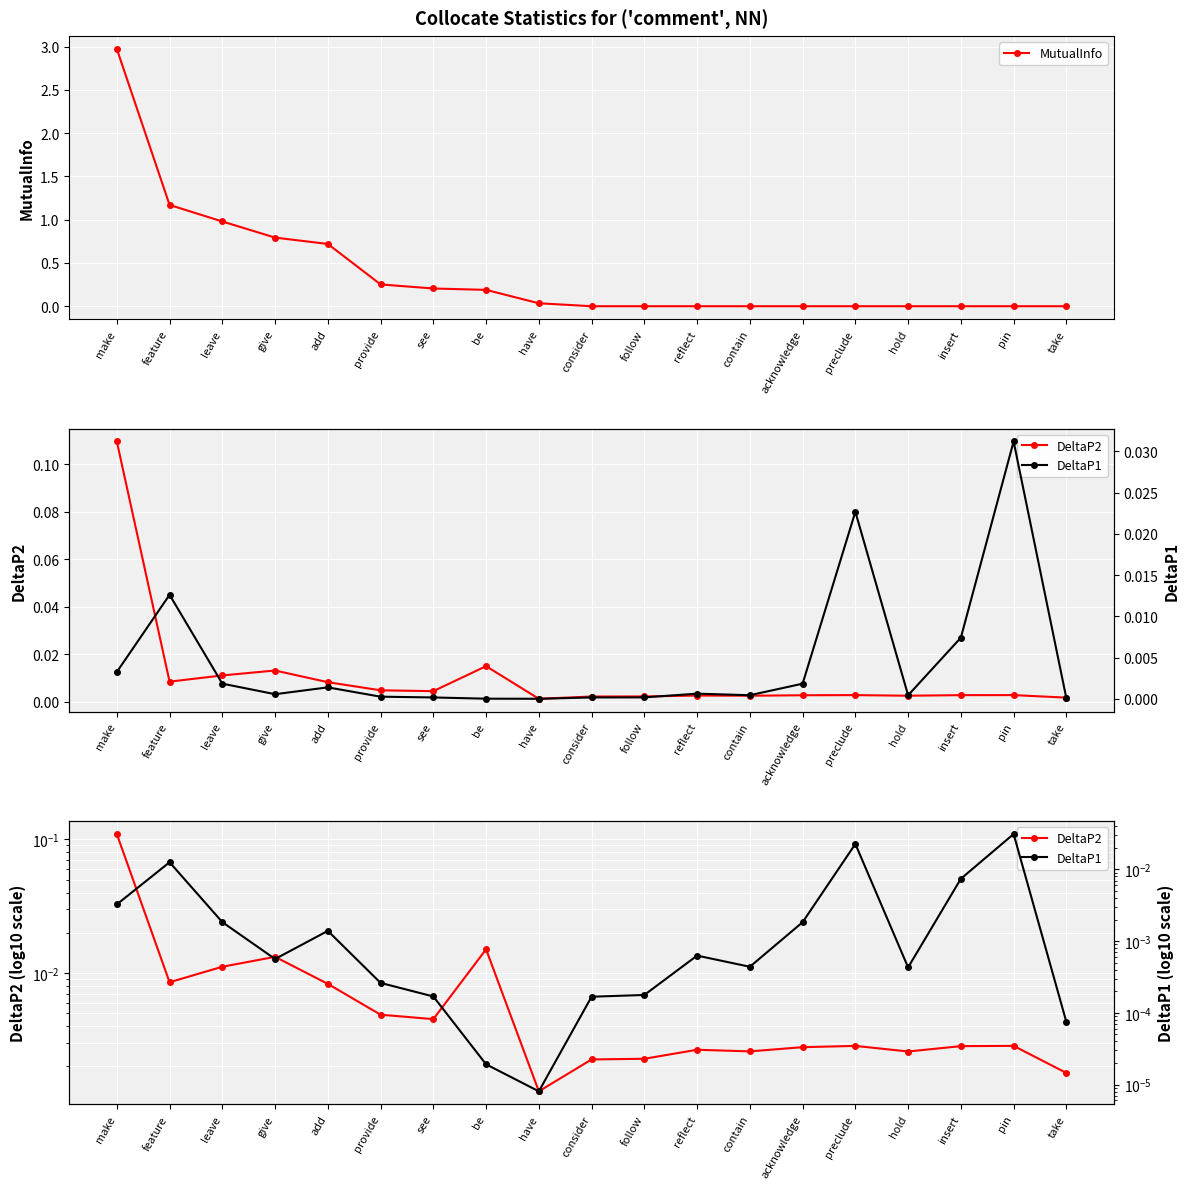

Is it true that MutualInfo equals 0.1 at see?

False